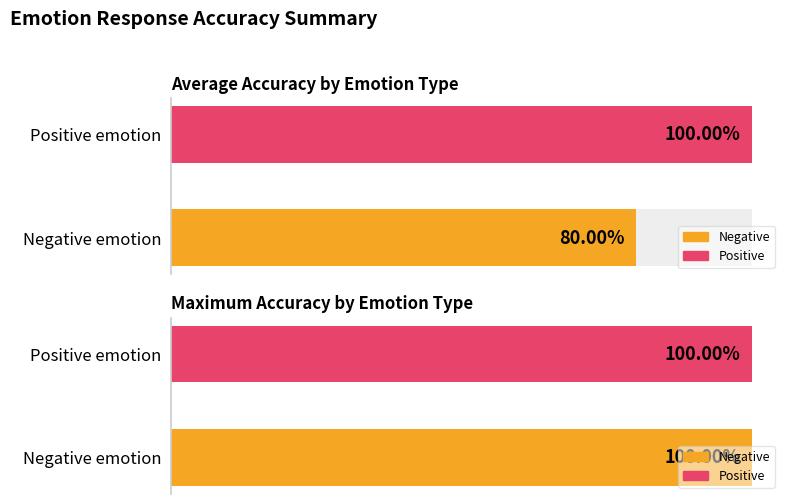

At 3, list the series in order from largest to smallest.

positive, negative